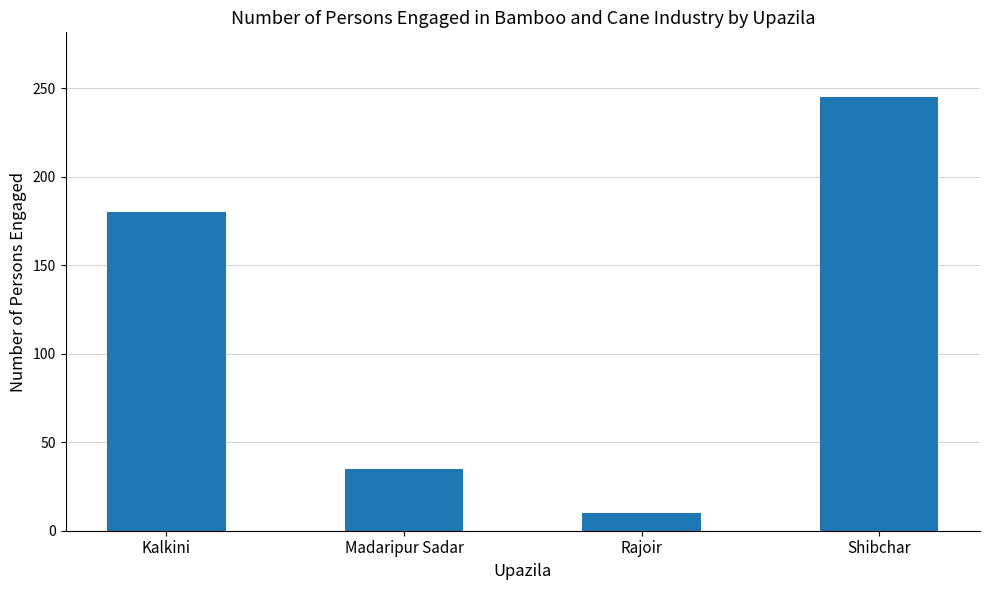

Reading left to right, list all the values displayed in this chart.

180	35	10	245